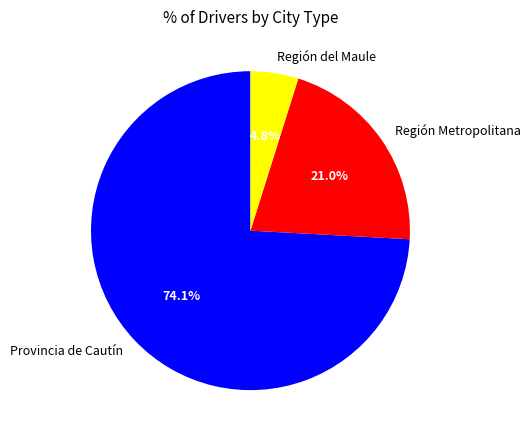

Does any single category account for the majority?

Yes